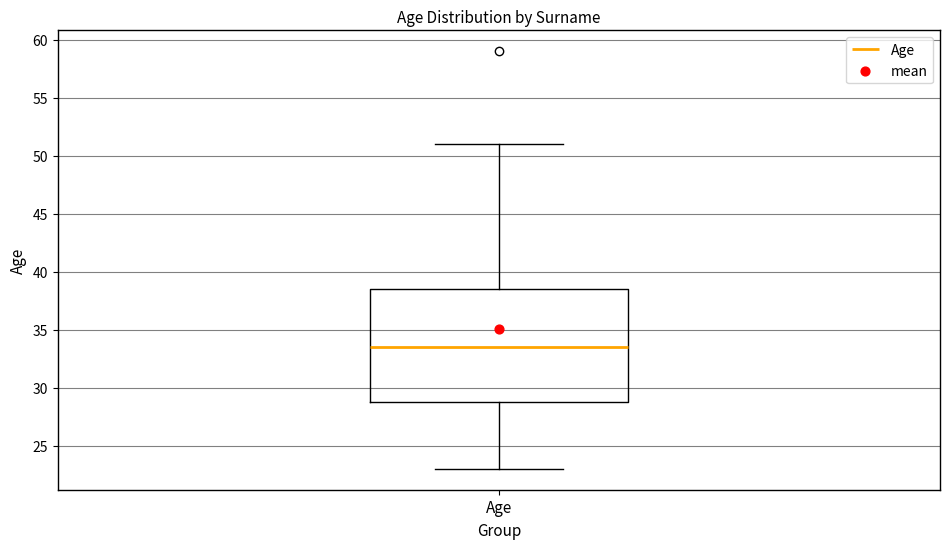

Transcribe this box plot: give where the median line is, the range the box spans, and where the two whiskers end, as read against the y-axis. The values are not printed on the chart, so give them approximately, as read against the axis.

median 33.5, box 29.0 to 38.5, whiskers 23.0 to 51.0